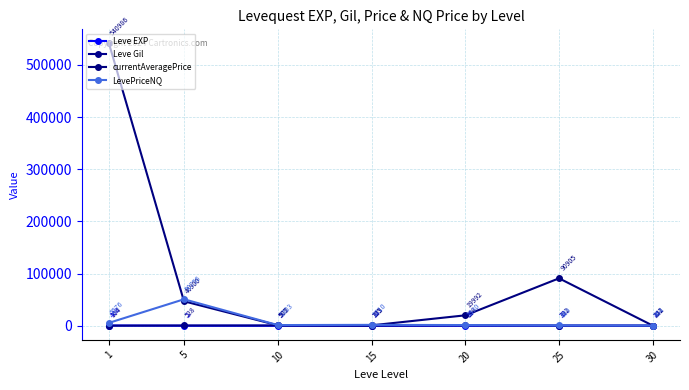

Which series has the largest total across all categories?

currentAveragePrice